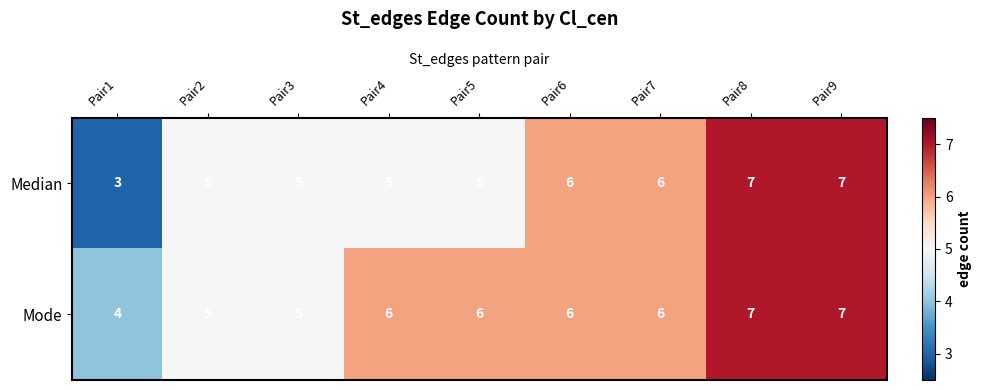

What is the smallest value displayed?

3